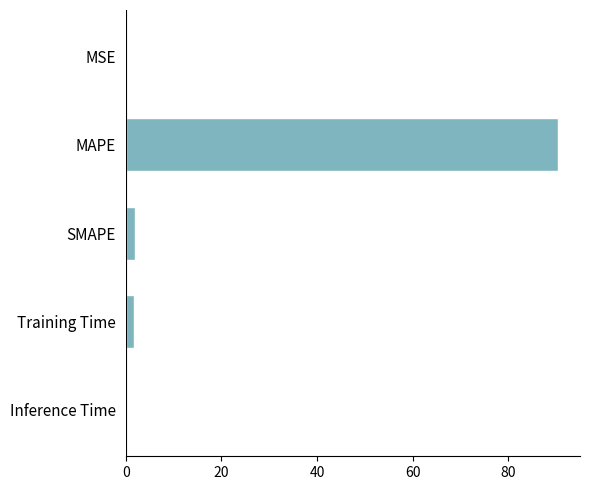

What is the greatest value displayed?

90.5